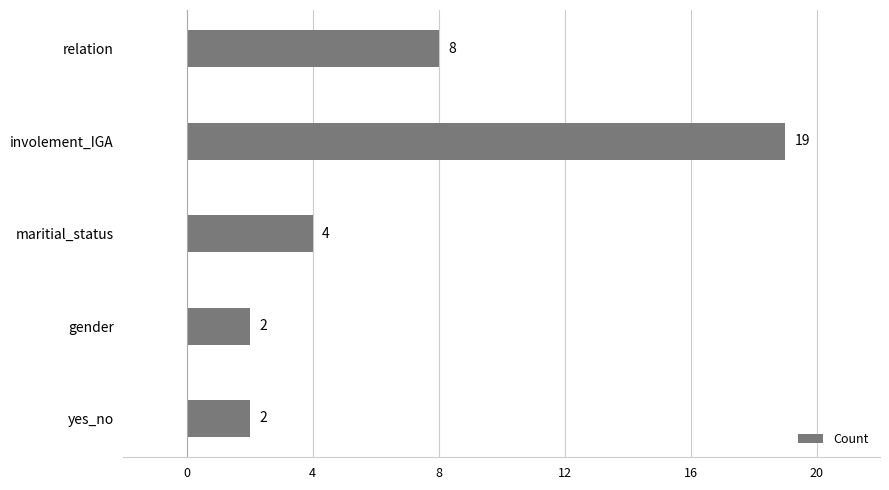

How many bars are there in total?

5